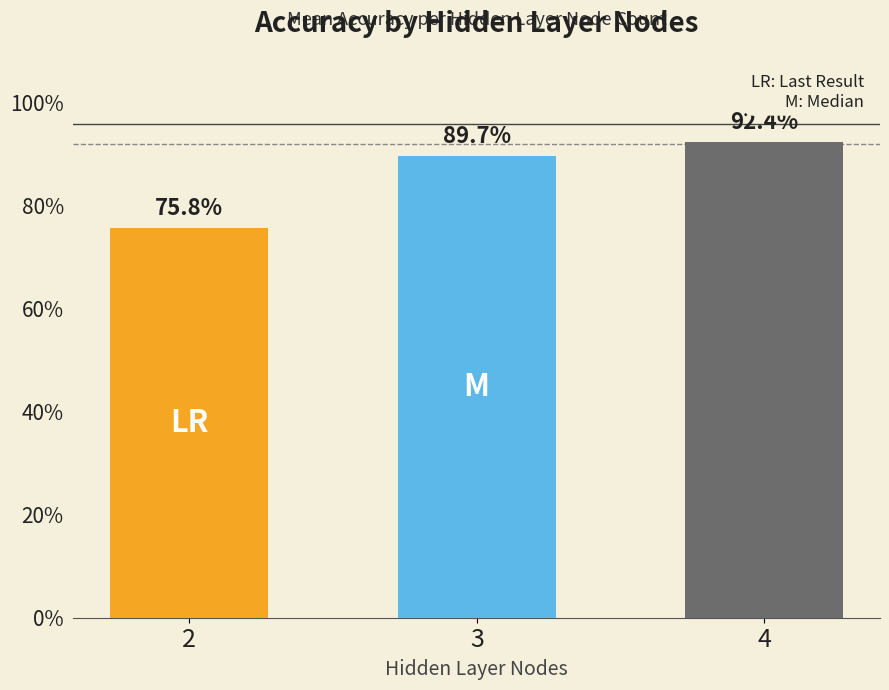

What is the change in value from 2 to 3?

+0.1